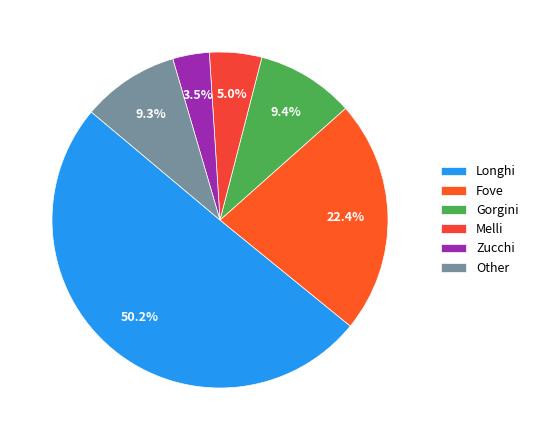

To the nearest percent, what portion does Gorgini represent?

9%